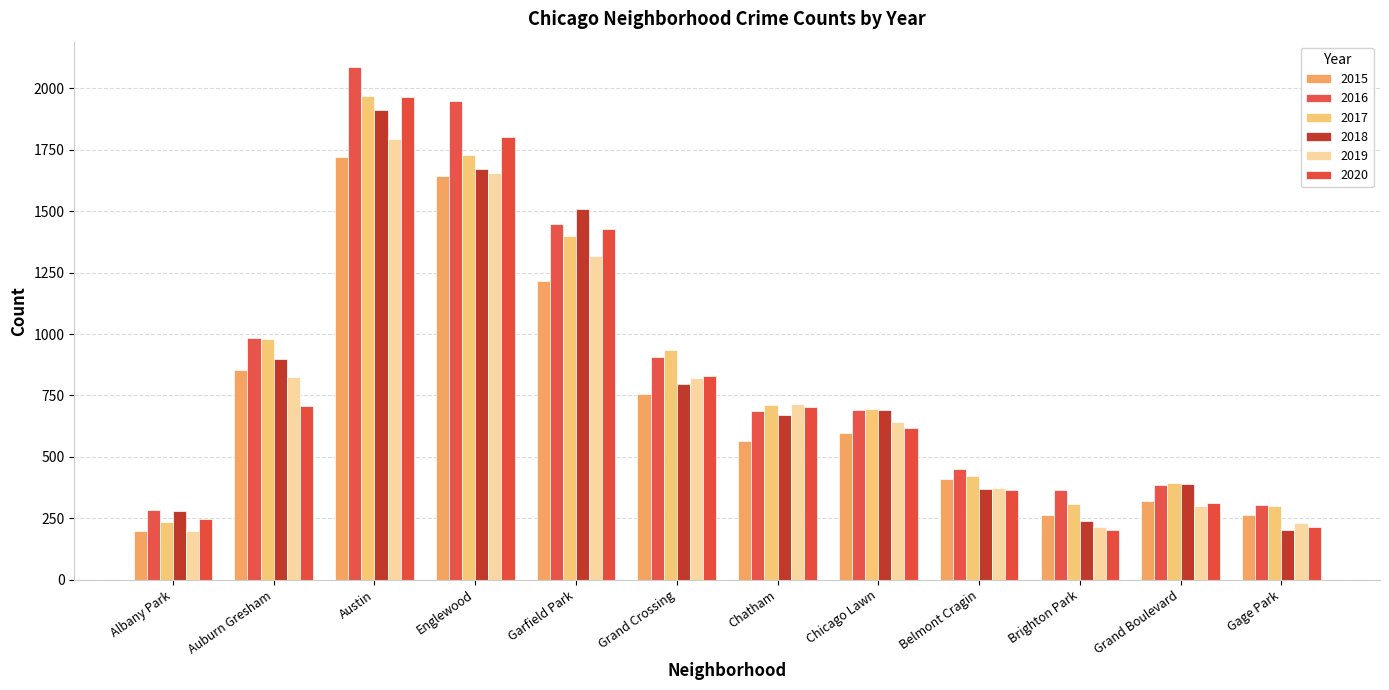

What is the difference between the 2016 values at Gage Park and Grand Crossing?

603